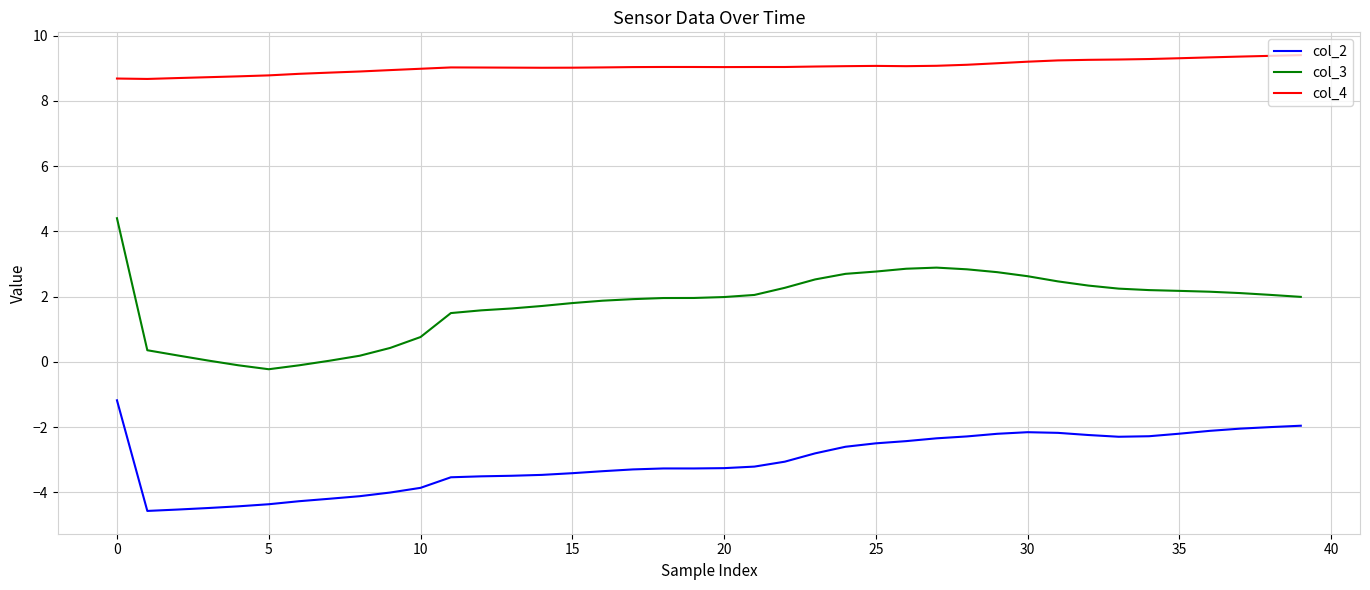

Which series has the largest total across all categories?

col_4